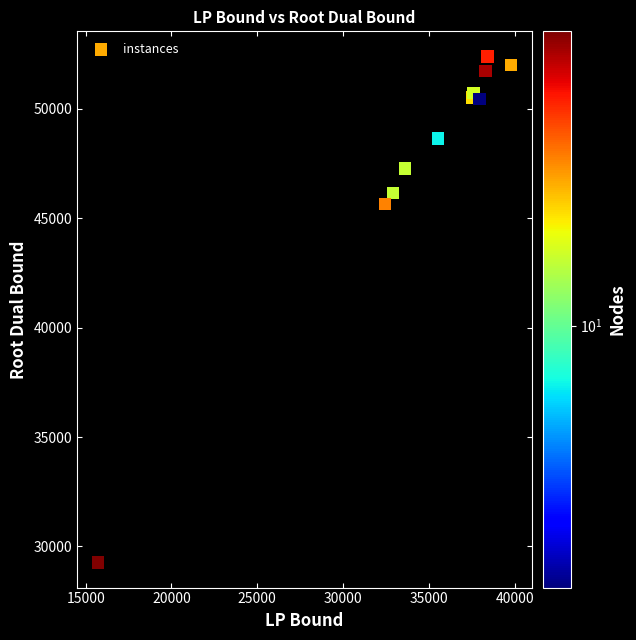

What Y value in the scatter plot is closest to 40832?

45642.7